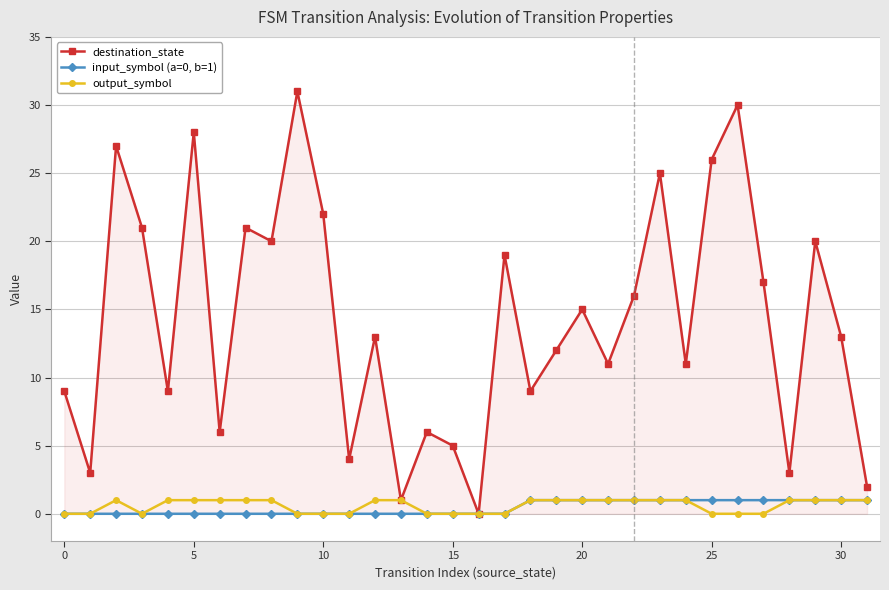

Which series has the largest range (max minus min)?

destination_state